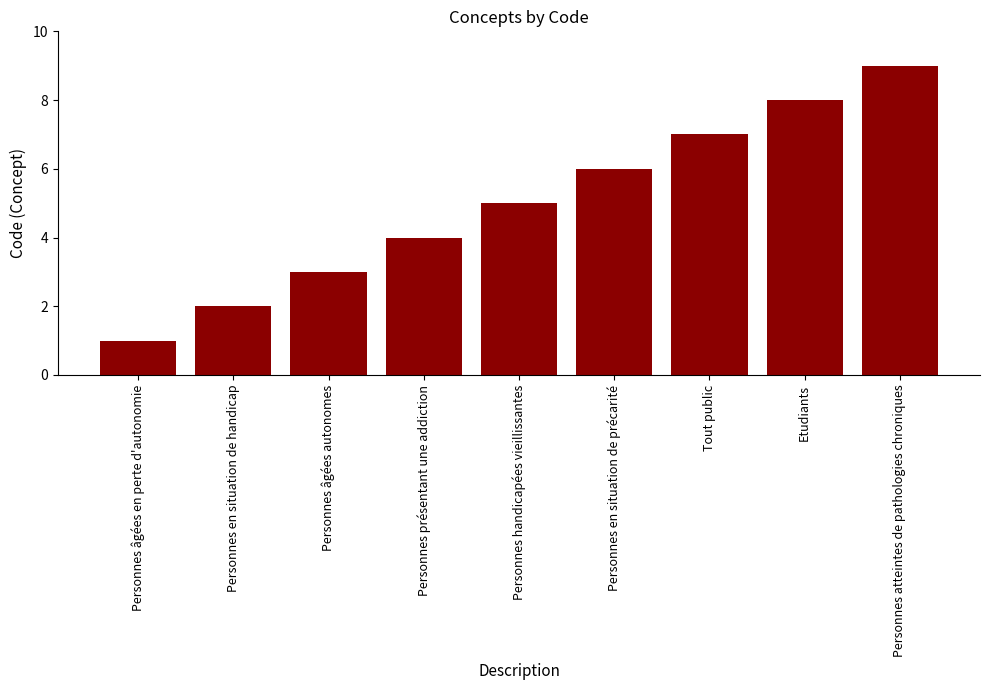

Reading right to left, transcribe all the data shown in this chart.

Personnes atteintes de pathologies chroniques=9	Etudiants=8	Tout public=7	Personnes en situation de précarité=6	Personnes handicapées vieillissantes=5	Personnes présentant une addiction=4	Personnes âgées autonomes=3	Personnes en situation de handicap=2	Personnes âgées en perte d'autonomie=1